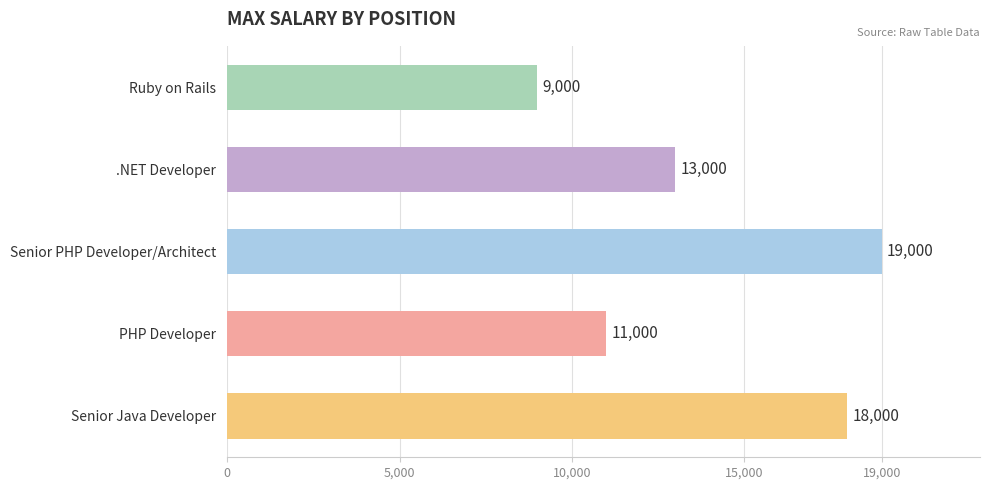

What is the difference between the maximum and minimum values?

10000